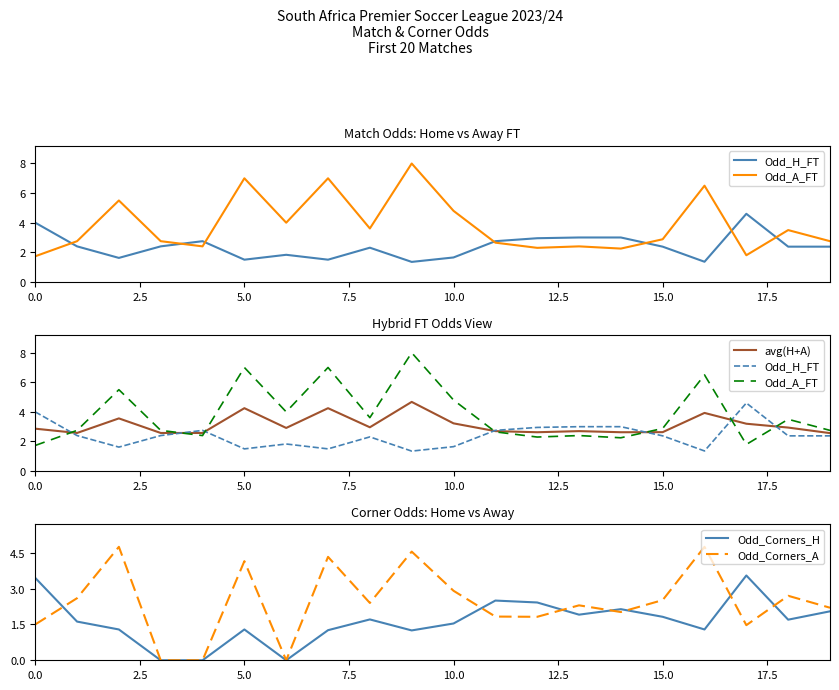

The Odd_H_FT series shows 0.9 at 5.0. True or false?

False